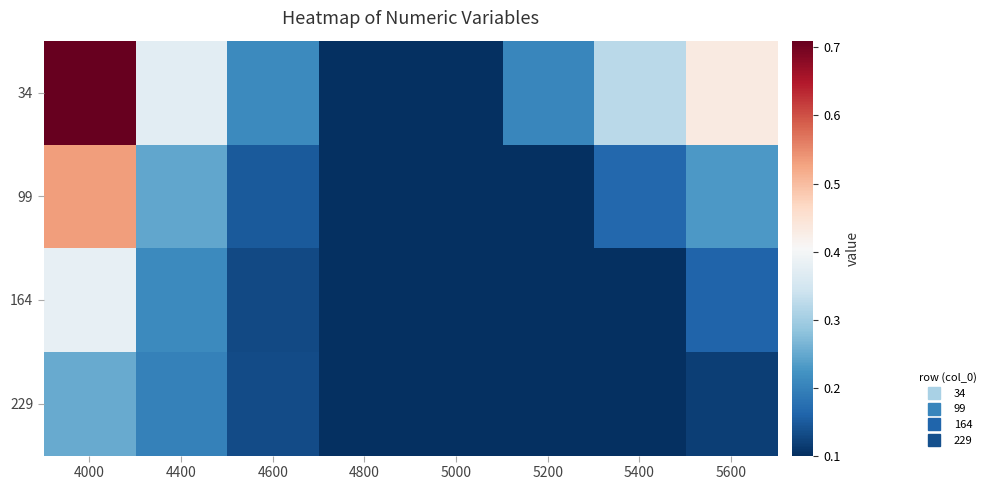

Reading left to right, list all the values displayed in this chart.

34: 4000=0.7	4400=0.4	4600=0.2	4800=0.1	5000=0.1	5200=0.2	5400=0.3	5600=0.4
99: 4000=0.5	4400=0.2	4600=0.1	4800=0.1	5000=0.1	5200=0.1	5400=0.2	5600=0.2
164: 4000=0.4	4400=0.2	4600=0.1	4800=0.1	5000=0.1	5200=0.1	5400=0.1	5600=0.2
229: 4000=0.3	4400=0.2	4600=0.1	4800=0.1	5000=0.1	5200=0.1	5400=0.1	5600=0.1